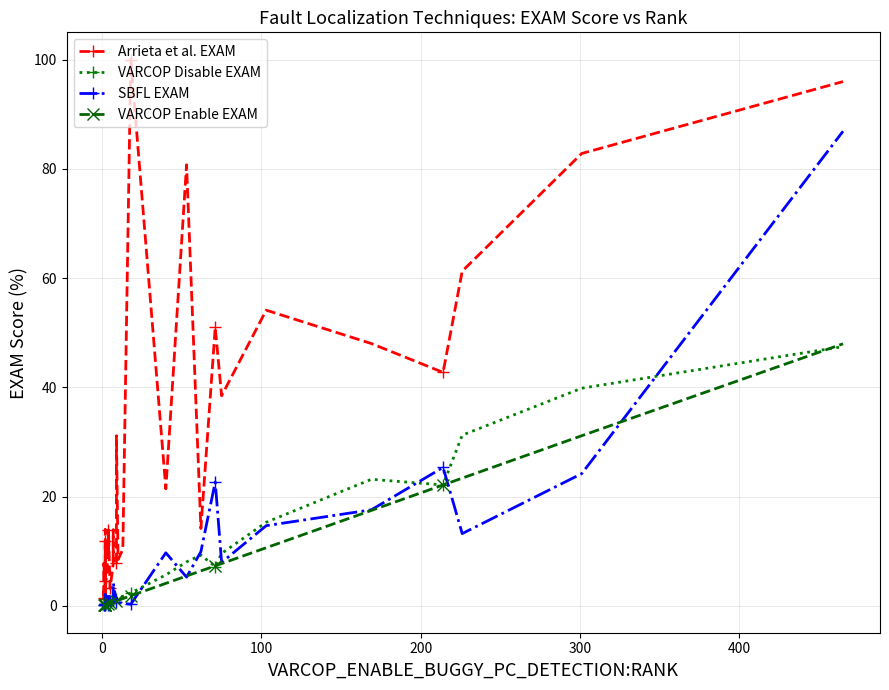

Reading left to right, list all the values displayed in this chart.

Arrieta et al. EXAM: 1.4	2.6	1.4	7.8	4.6	3.1	3.2	4.7	1.4	14.0	3.1	3.1	11.9	3.1	6.3	10.9	14.0	9.1	13.9	13.9	3.2	7.8	13.9	7.9	7.9	31.2	8.5	10.3	100.0	21.4	80.8	14.2	51.0	38.5	54.1	48.0	42.8	61.3	82.8	96.0
VARCOP Disable EXAM: 0.1	0.2	0.1	0.2	0.2	0.3	0.2	0.2	0.3	0.3	0.3	0.3	0.4	0.3	0.5	0.6	0.6	0.7	0.6	0.7	0.5	0.9	1.1	0.9	1.2	1.4	1.4	1.8	2.4	5.7	8.1	9.3	7.2	9.6	15.3	23.2	22.1	31.3	39.9	47.5
SBFL EXAM: 0.1	0.2	0.1	0.2	0.2	0.3	2.1	0.2	0.3	0.8	0.3	0.3	0.4	0.8	0.5	0.2	0.2	0.7	1.6	2.3	0.9	0.5	1.0	4.2	0.7	1.6	0.6	0.5	0.3	9.7	5.3	9.9	22.7	8.0	14.7	17.6	25.4	13.2	24.2	86.9
VARCOP Enable EXAM: 0.1	0.1	0.1	0.1	0.2	0.2	0.2	0.2	0.2	0.2	0.2	0.2	0.2	0.2	0.3	0.4	0.4	0.4	0.4	0.4	0.5	0.7	0.7	0.7	0.9	0.9	1.0	1.4	1.9	4.1	5.5	6.4	7.3	7.8	10.7	17.5	22.1	23.4	31.2	48.0